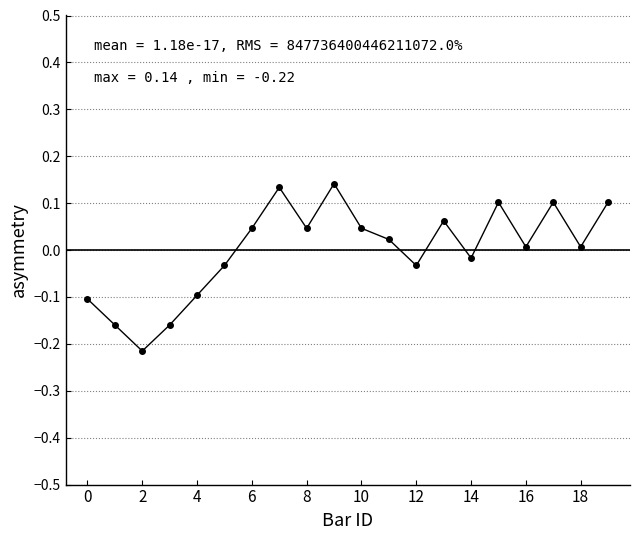

True or false: the data has more than 2 interior local peaks.

True